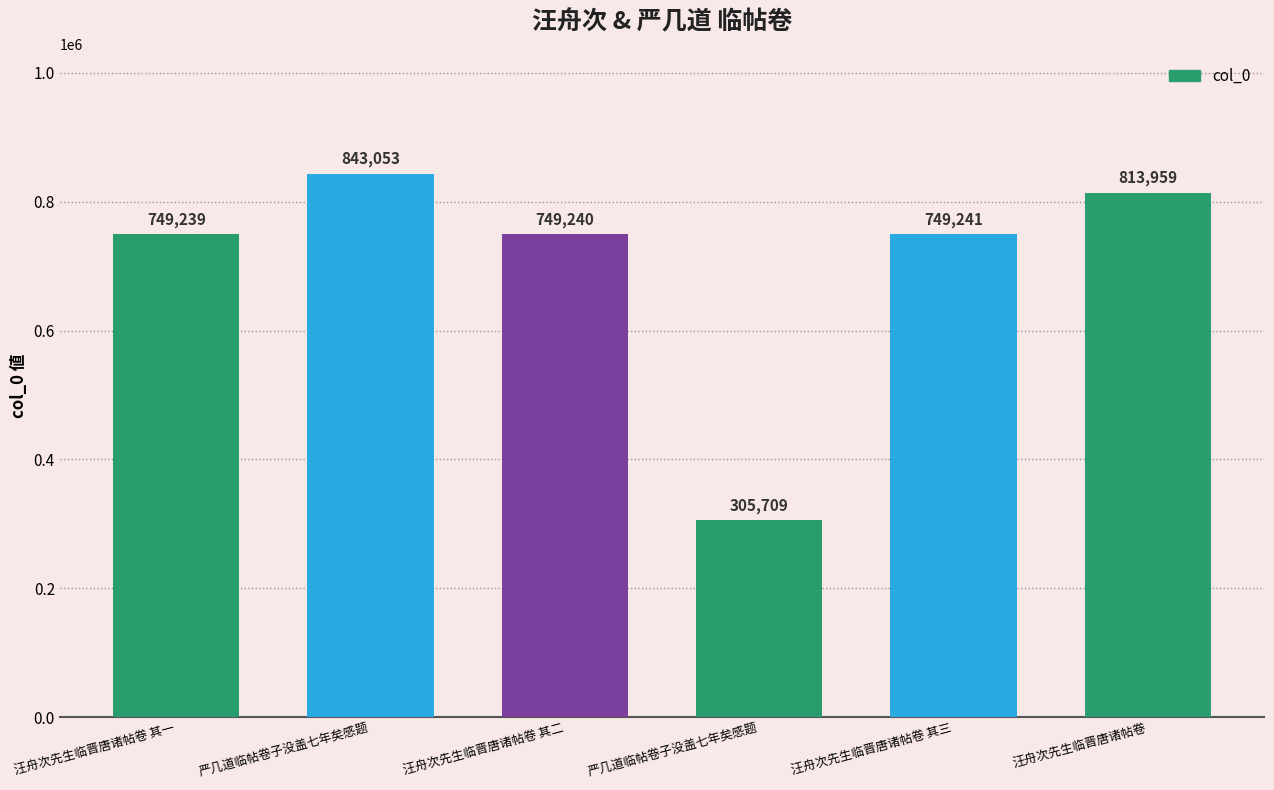

What is the average value?

701740